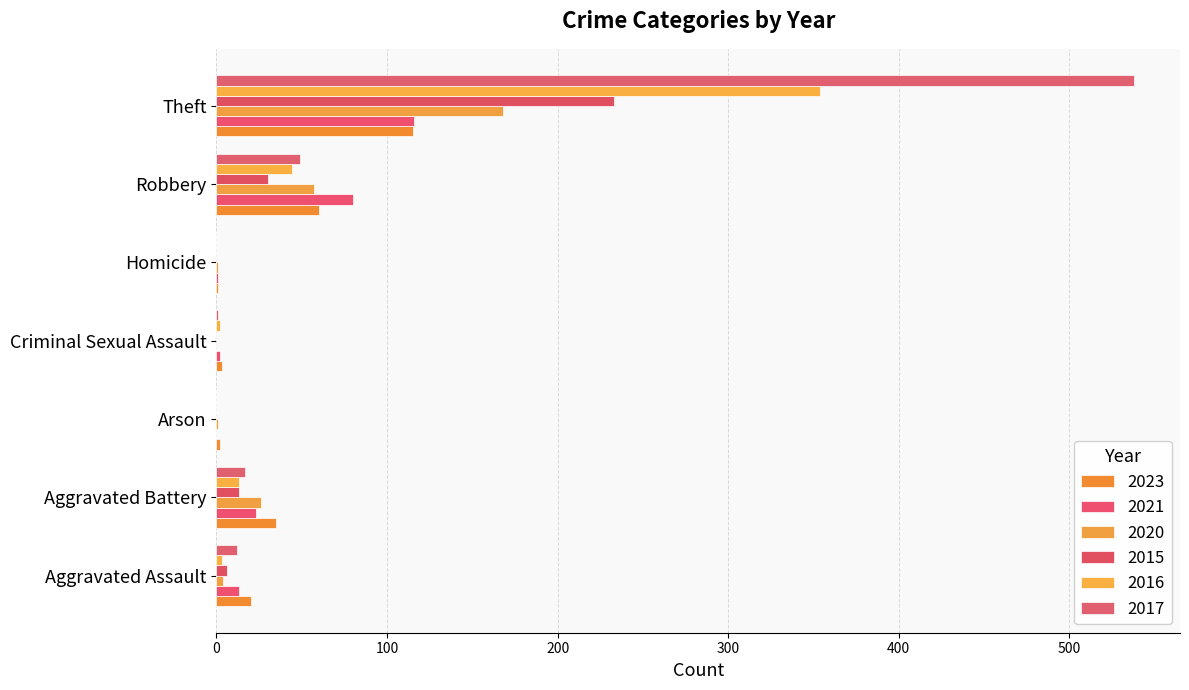

What is the difference between the maximum and minimum values in the 2016 series?

354